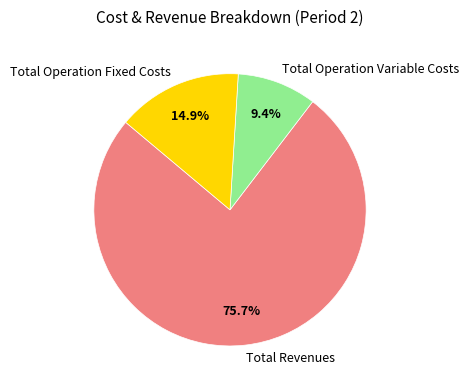

Which slice is the largest?

Total Revenues